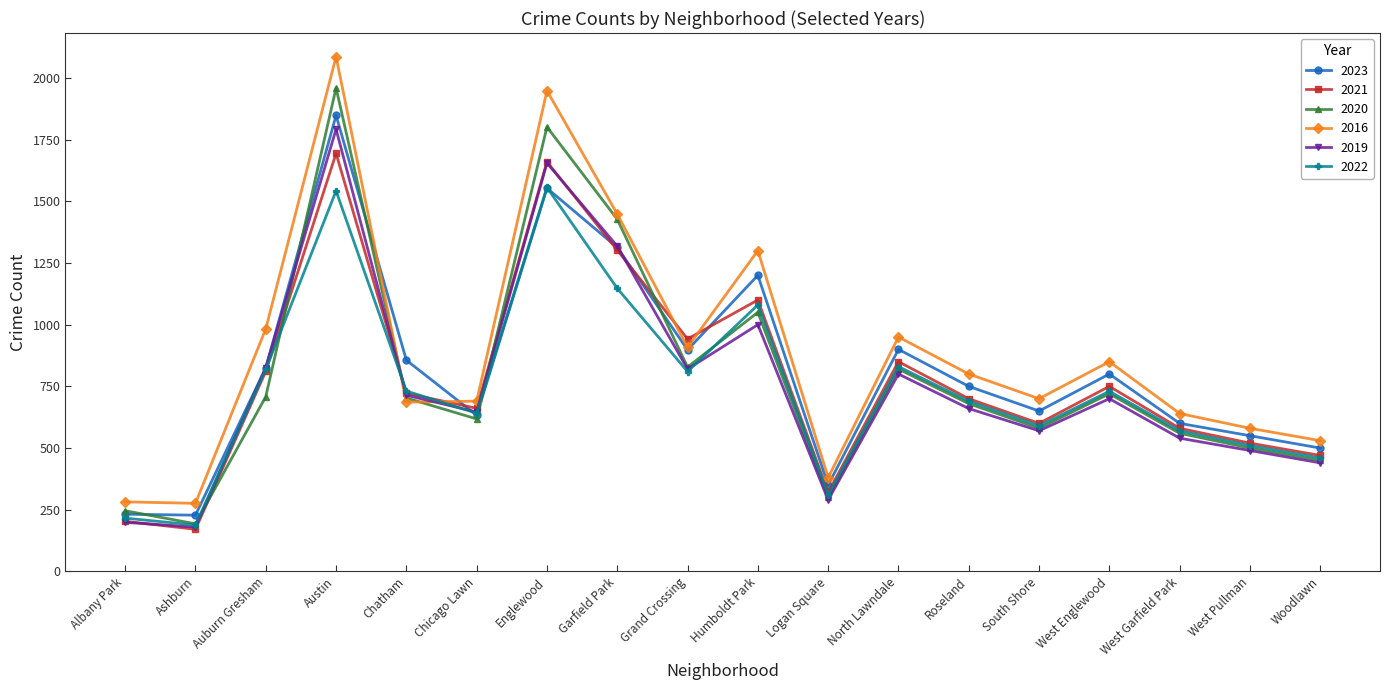

Which category has the lowest value in the 2021 series?

Ashburn